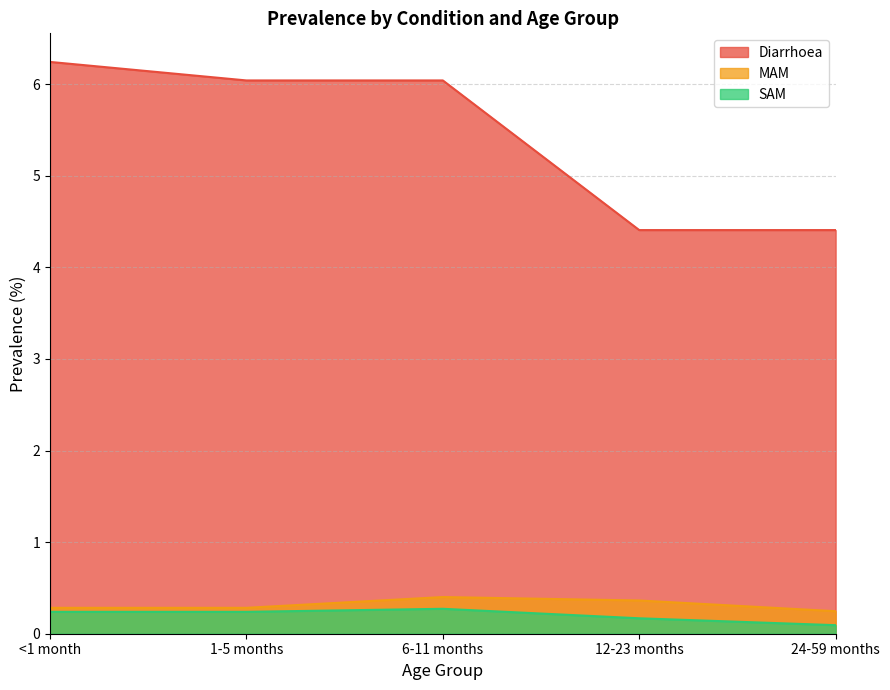

At which category is the sum across all series the highest?

<1 month